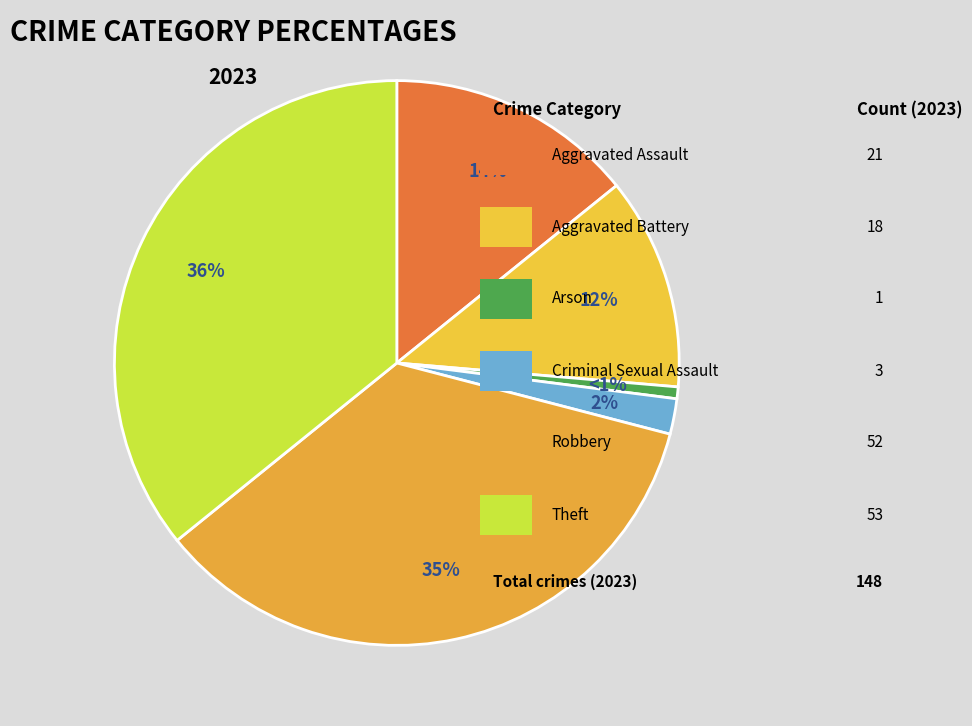

Does any single category account for the majority?

No